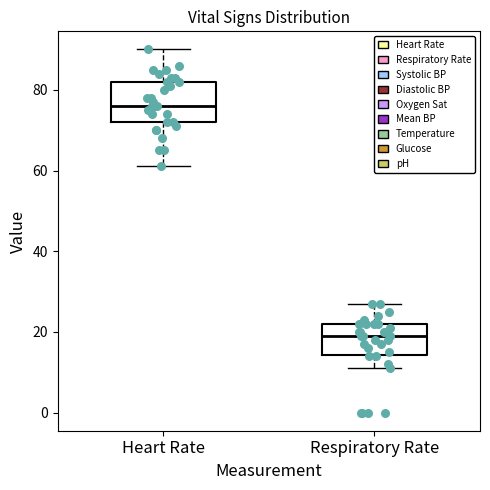

Reading left to right, read every box against the y-axis: the position of its median line, the range the box covers, and the ends of its whiskers. The values are not printed on the chart, so give them approximately, as read against the axis.

Heart Rate: median 76, box 72 to 82, whiskers 62 to 90
Respiratory Rate: median 20, box 14 to 22, whiskers 12 to 28